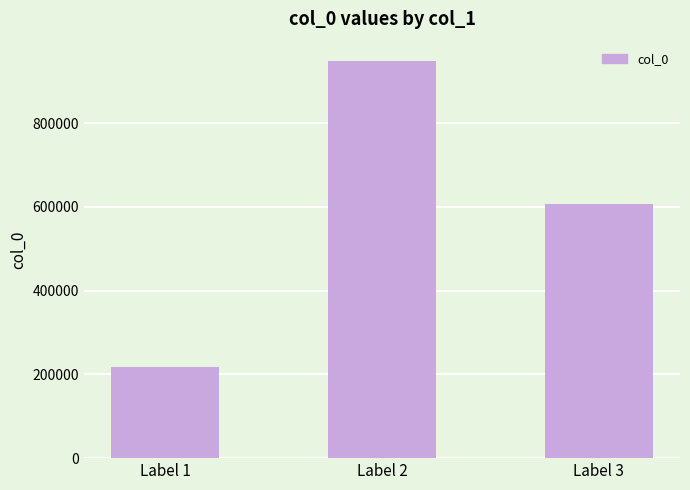

Reading right to left, list all the values displayed in this chart.

606121	947545	218759